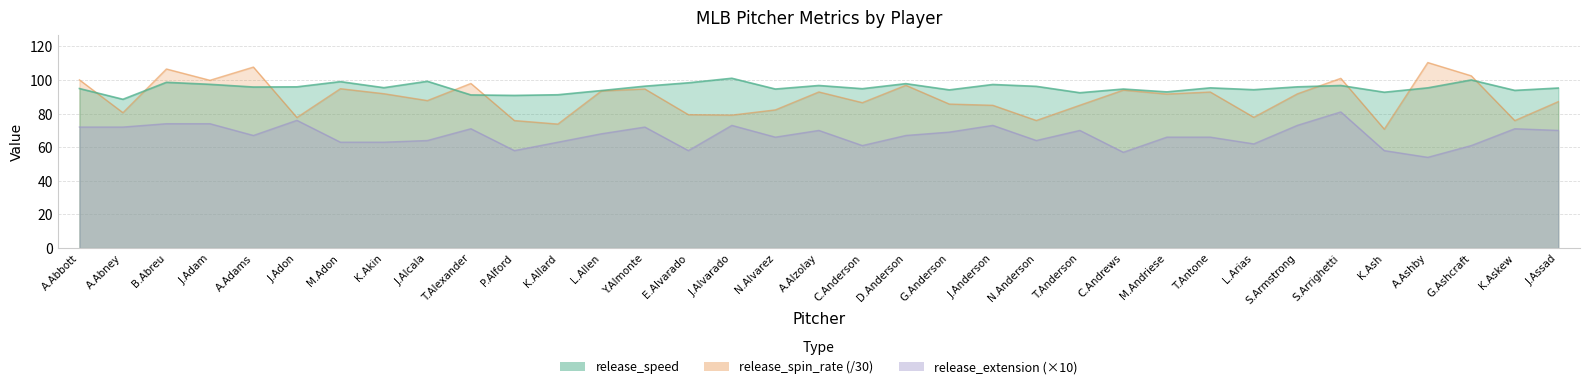

Where is release_spin_rate nearest to the value 90?

M.Andriese